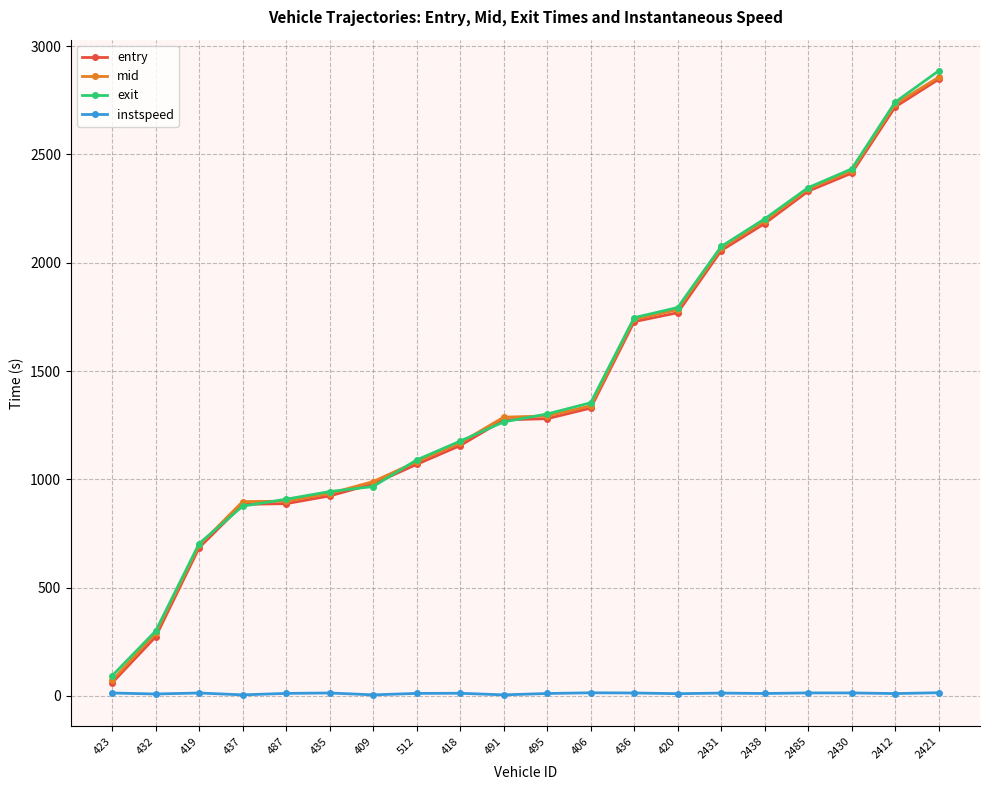

Which series has the largest range (max minus min)?

exit